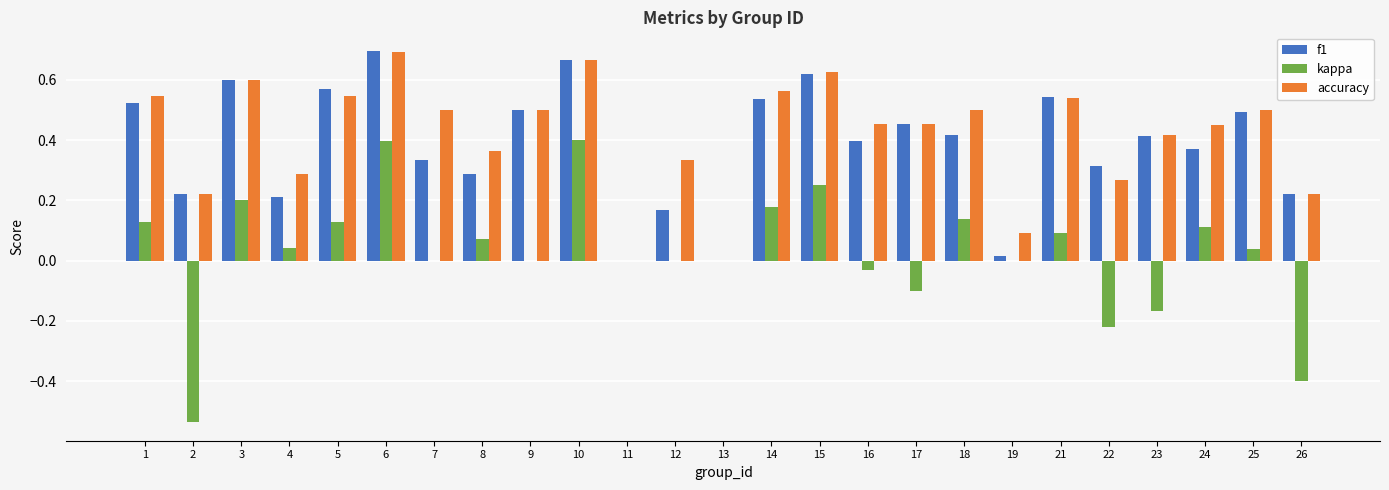

True or false: f1 has a value of 0.3 at 8.

True